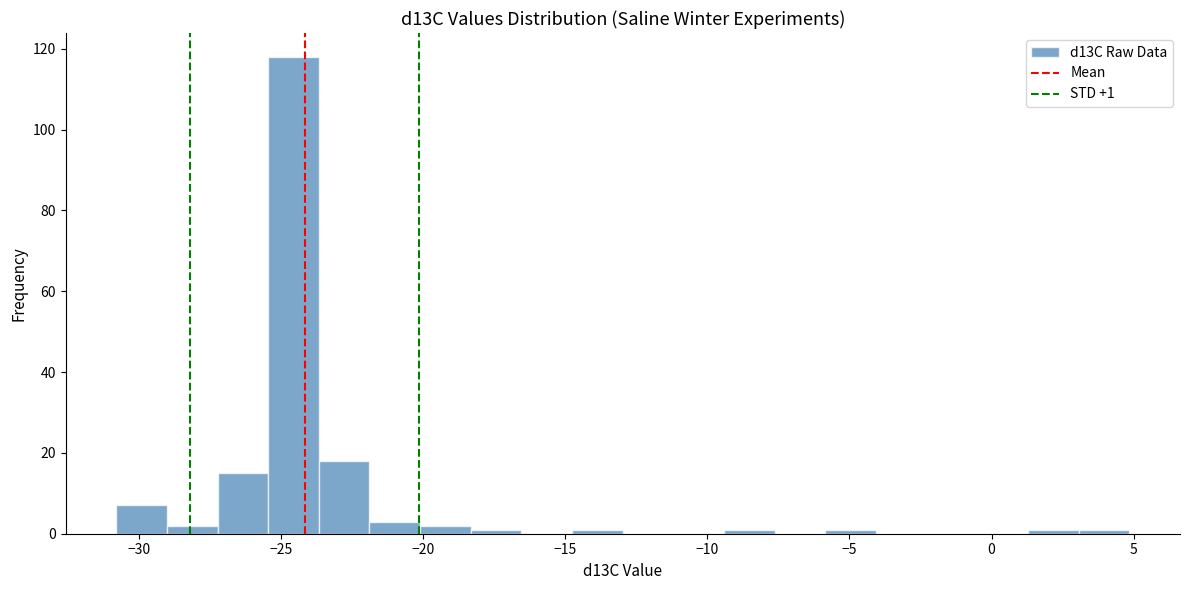

Read against the x-axis, roughly where is the centre of the tallest bar?

-24.5